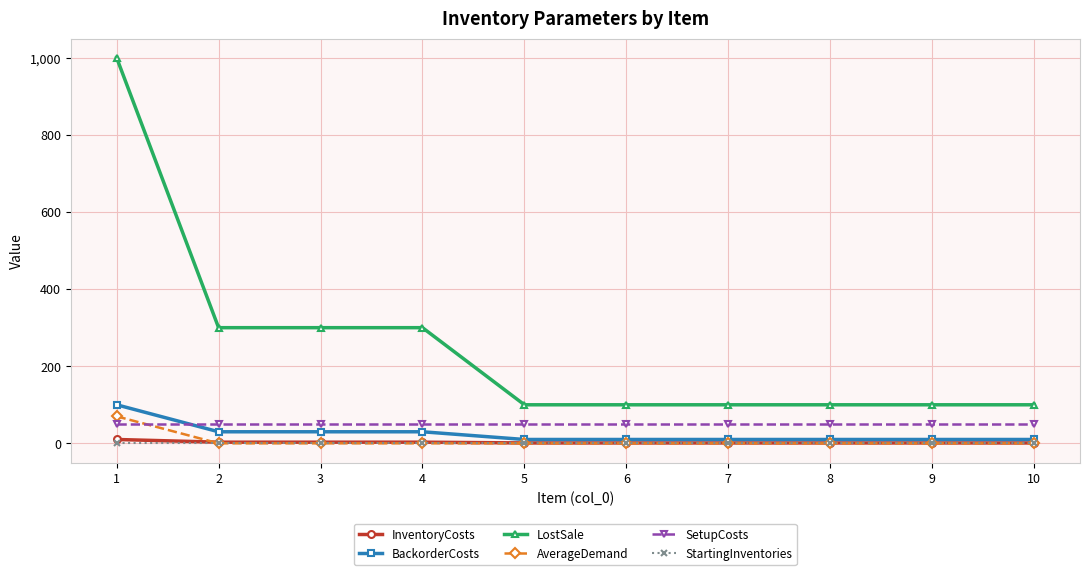

How many intersections are there between SetupCosts and BackorderCosts?

1